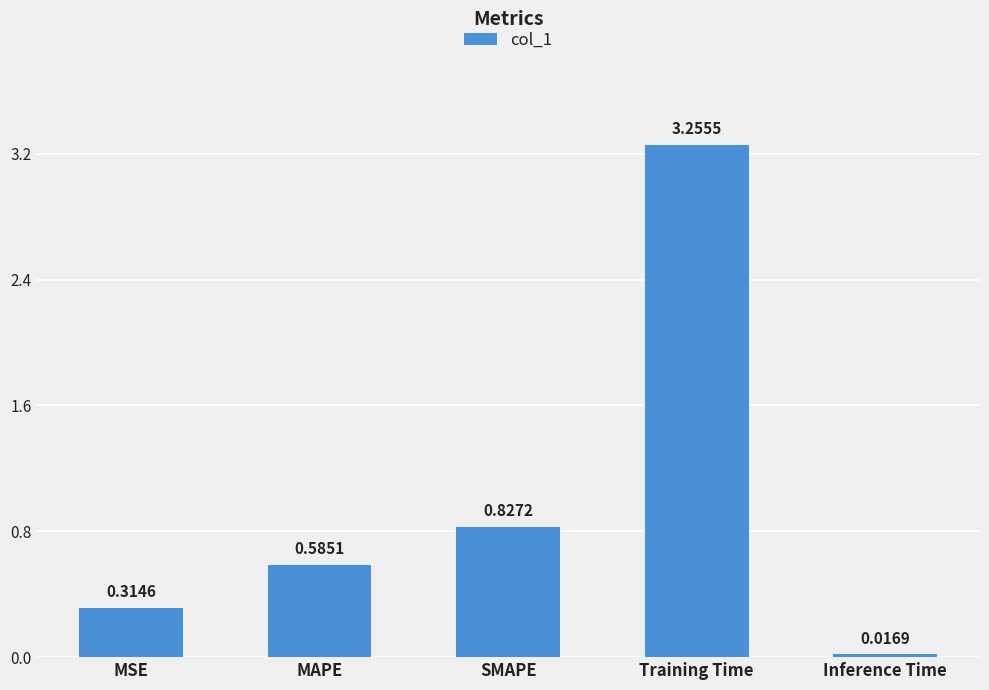

The chart shows a value of 0.3 at SMAPE. True or false?

False